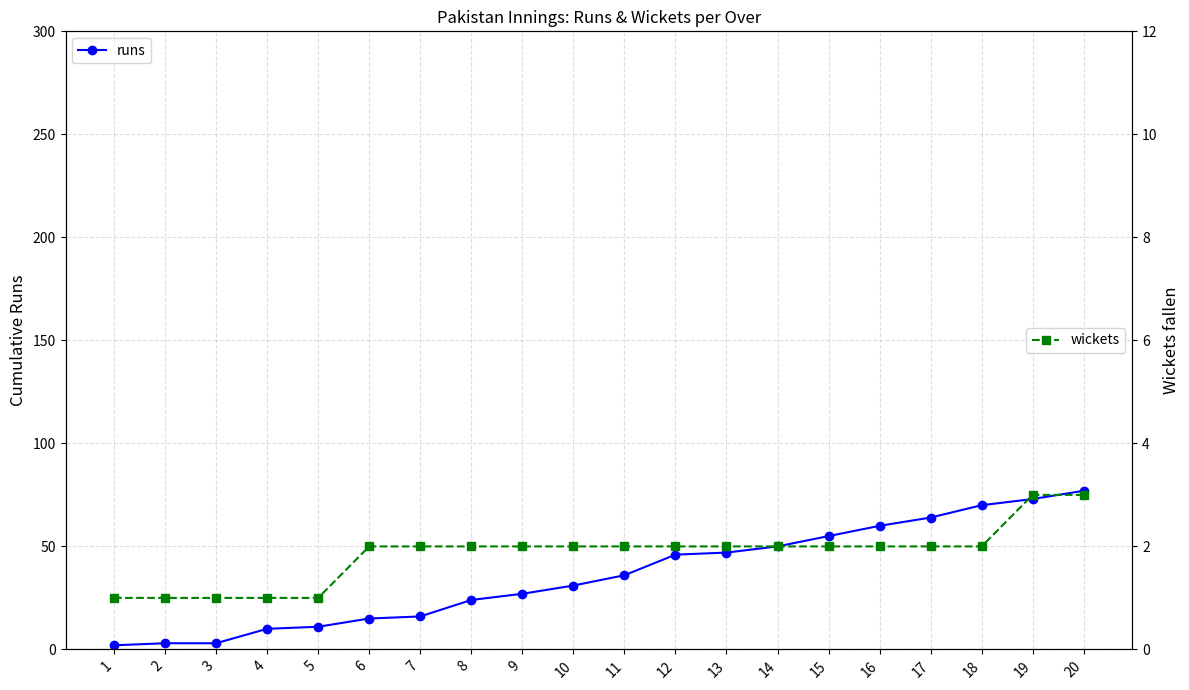

True or false: runs and wickets cross at least once.

False